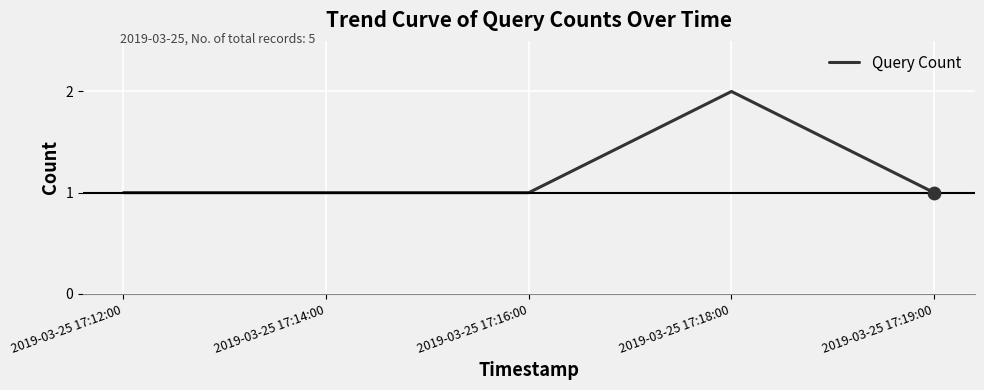

What is the change in value from 2019-03-25 17:18:00 to 2019-03-25 17:19:00?

-1